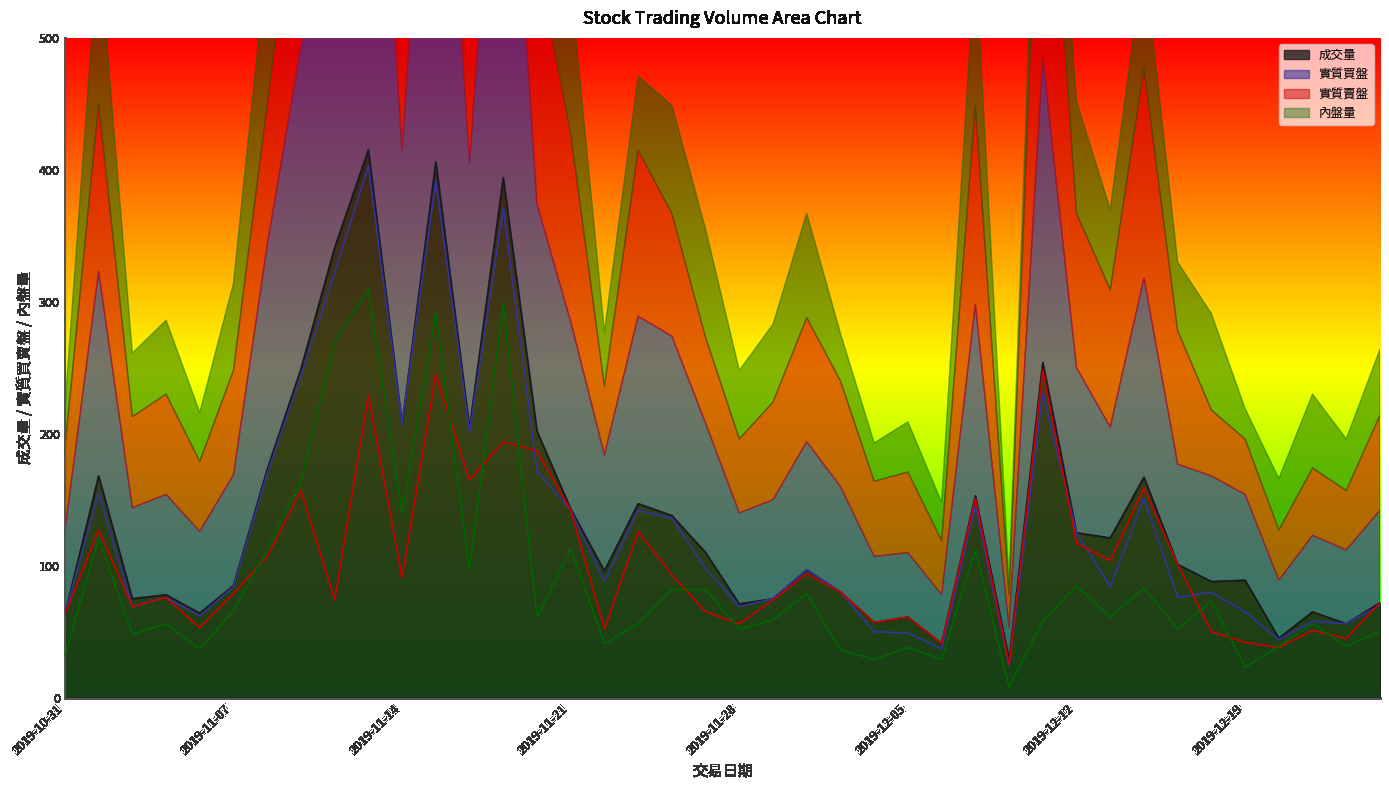

List the labels in order of 內盤量 value, largest first.

2019-11-13, 2019-11-19, 2019-11-15, 2019-11-12, 2019-11-11, 2019-11-14, 2019-11-01, 2019-11-21, 2019-11-08, 2019-12-09, 2019-11-18, 2019-12-12, 2019-12-16, 2019-11-26, 2019-11-27, 2019-12-02, 2019-12-18, 2019-11-07, 2019-11-20, 2019-12-13, 2019-11-29, 2019-12-11, 2019-11-05, 2019-11-25, 2019-12-23, 2019-11-28, 2019-12-17, 2019-12-25, 2019-11-04, 2019-11-22, 2019-12-20, 2019-12-24, 2019-12-05, 2019-11-06, 2019-12-03, 2019-10-31, 2019-12-04, 2019-12-06, 2019-12-19, 2019-12-10